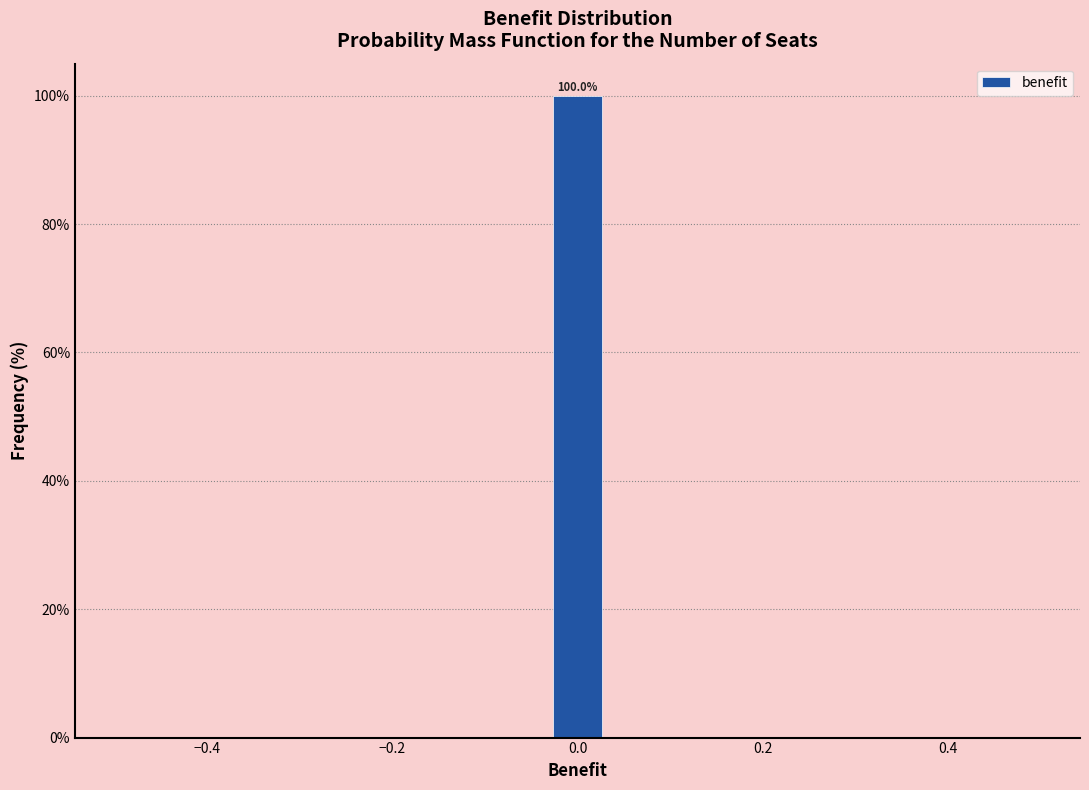

Read against the x-axis, roughly where is the centre of the tallest bar?

0.00